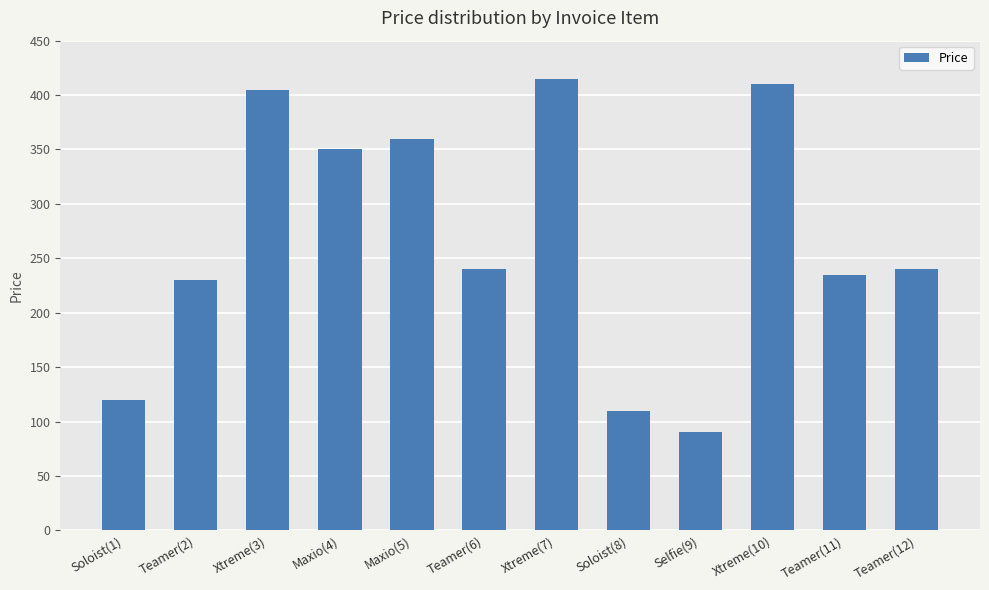

What is the approximate value at Teamer(2), to the nearest 50?

250